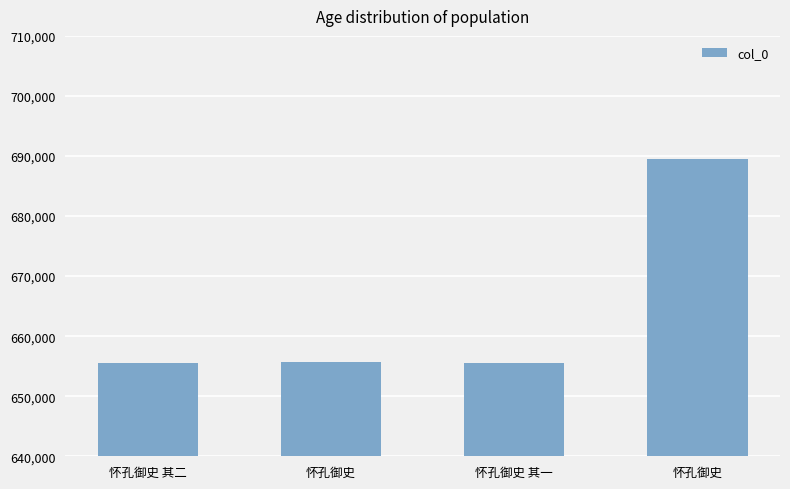

Does the chart contain any negative values?

No